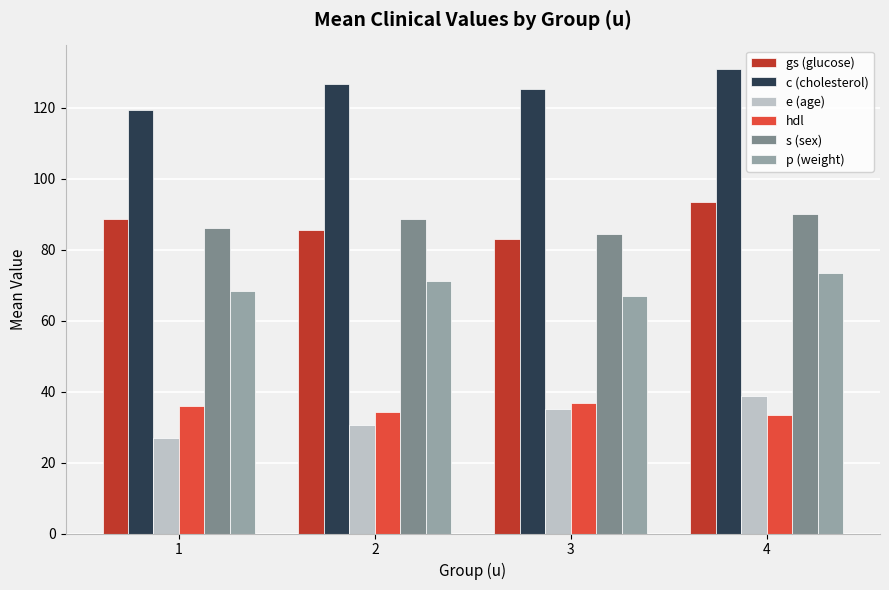

Which series has the widest spread of values?

e (age)